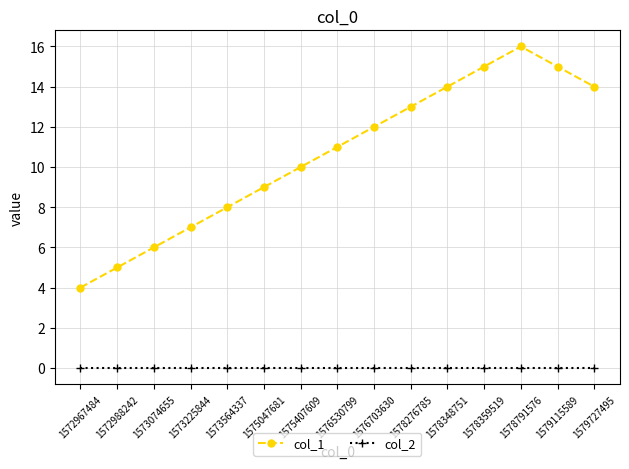

At 1575407609, list the series in order from smallest to largest.

col_2, col_1